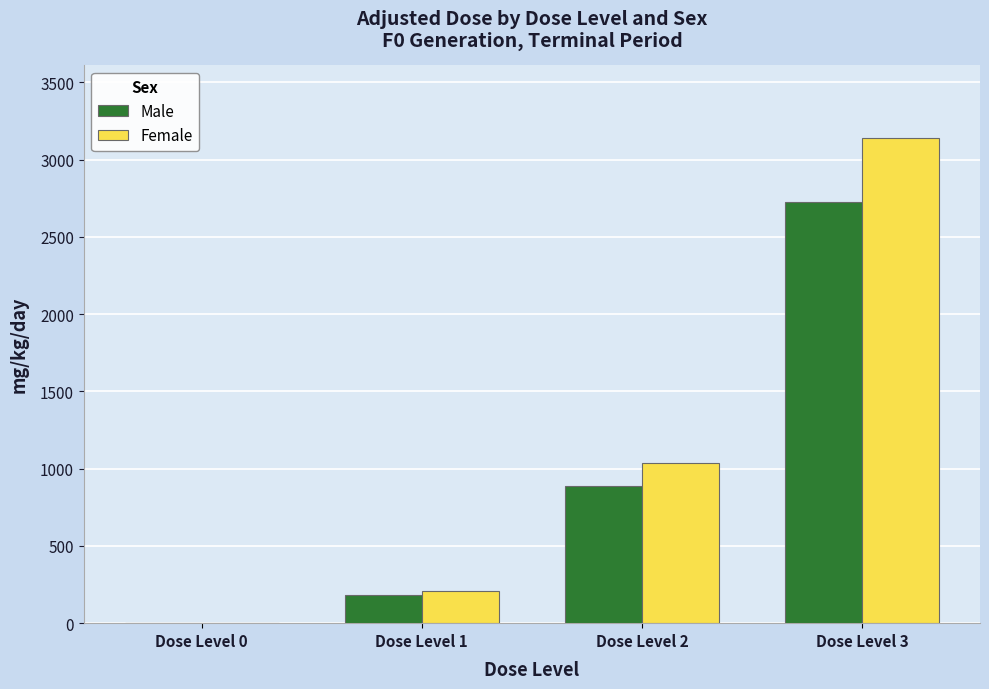

What is the average value of the Female series?

1096